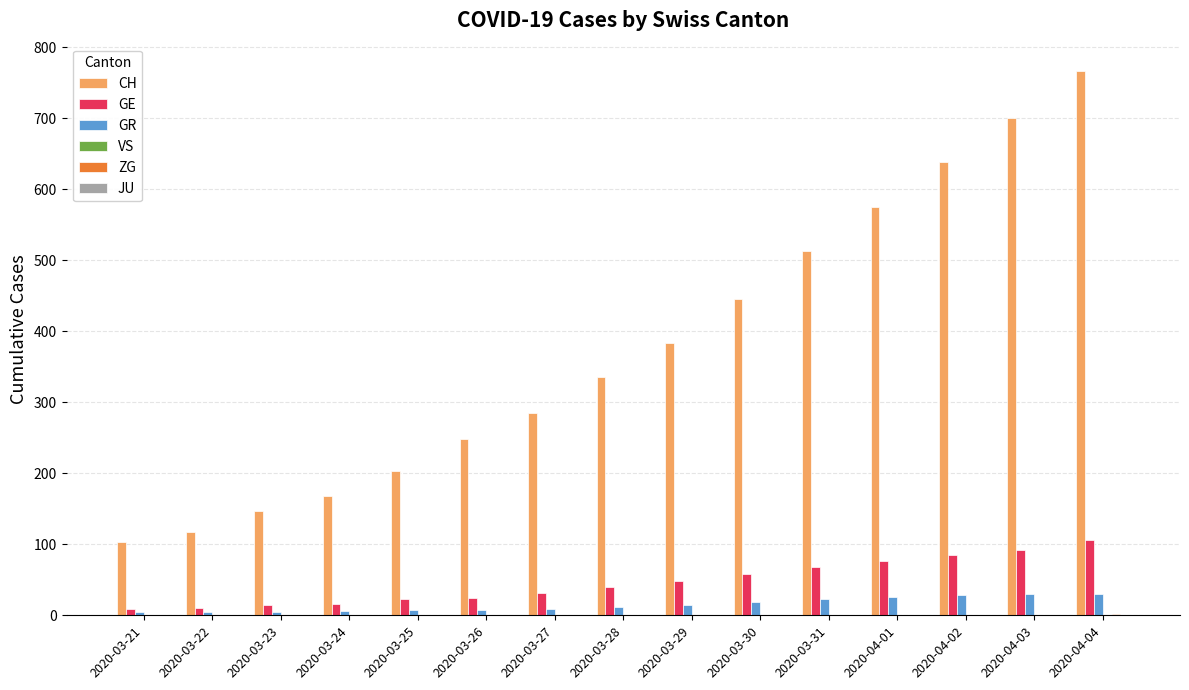

Read the GR value at 2020-03-29, to the nearest 10.

20